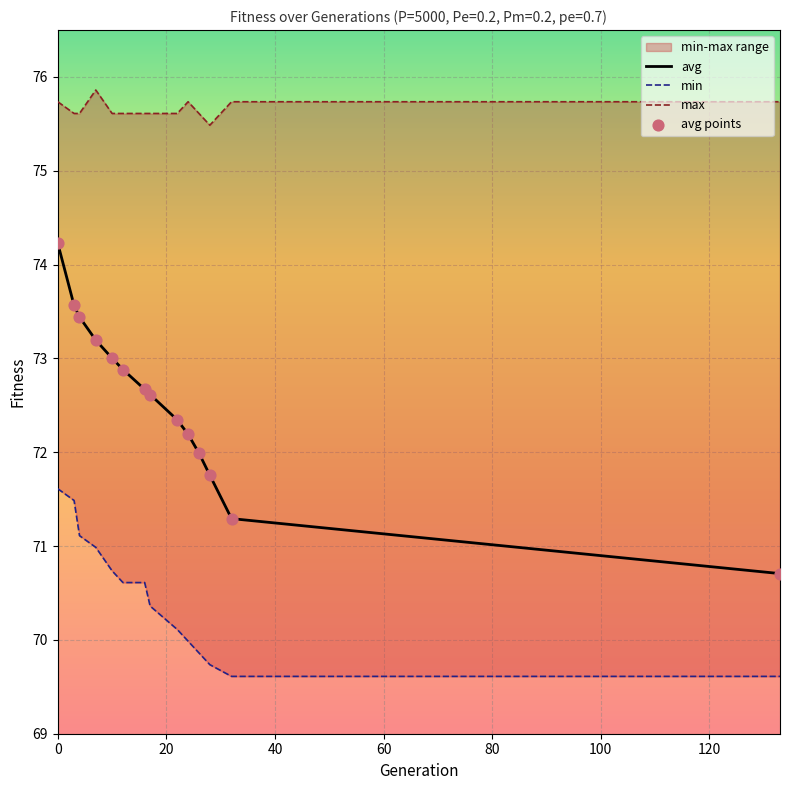

Which series reaches the minimum Y coordinate?

min